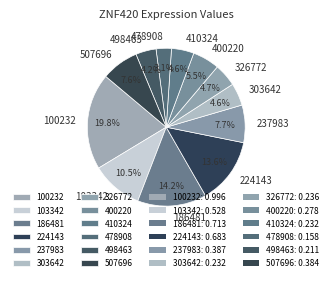

Combined, what portion of the pie is 237983 and 326772?

12.4%